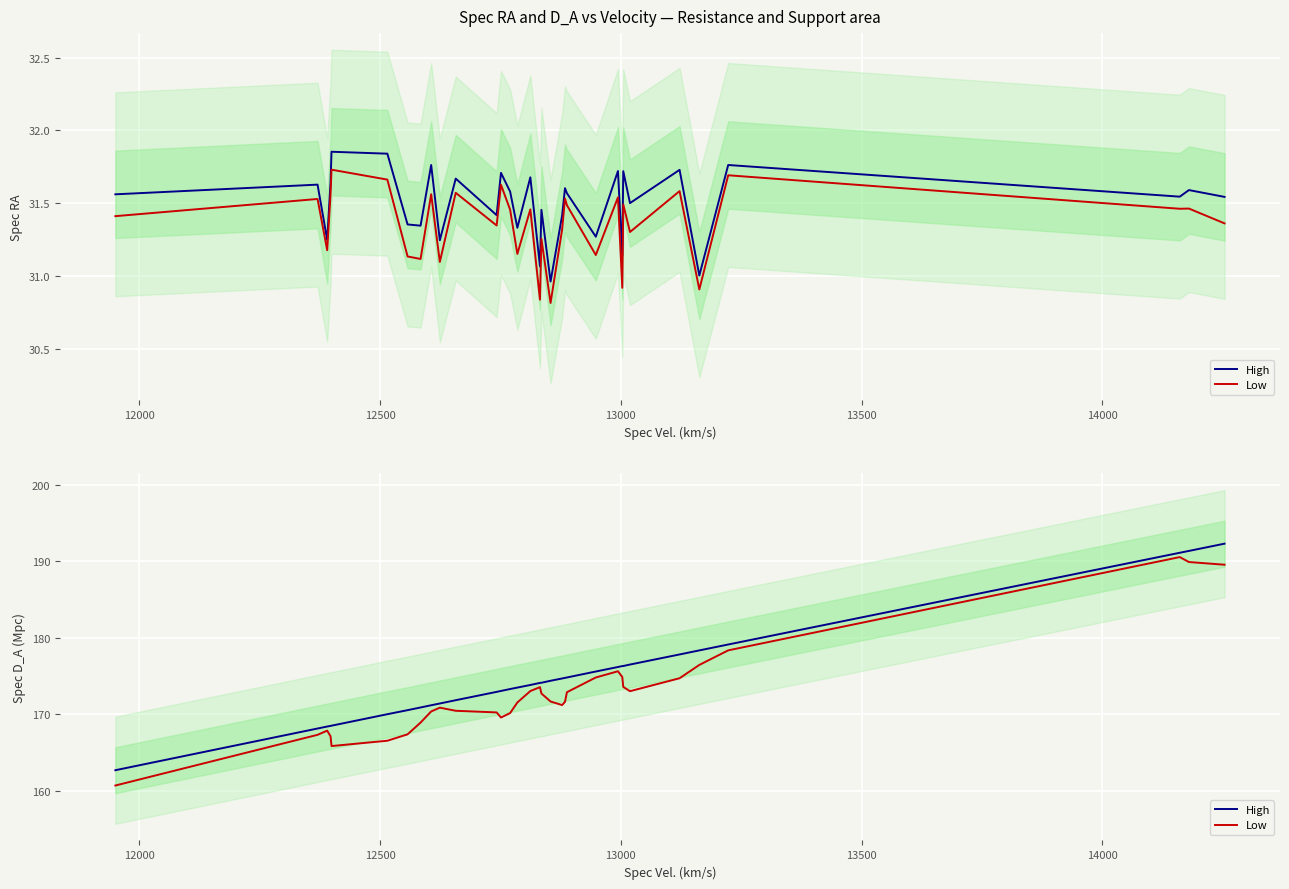

What position from the right is 13500?

29